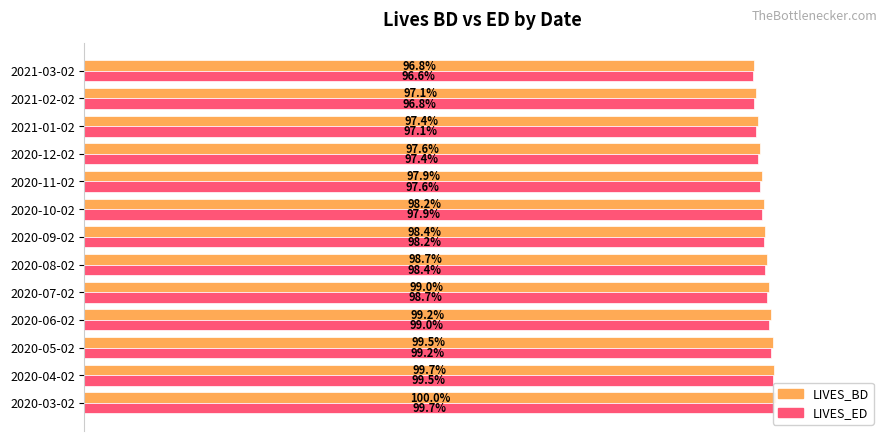

What is the value of the LIVES_BD bar at the 7th from the left?

1.0